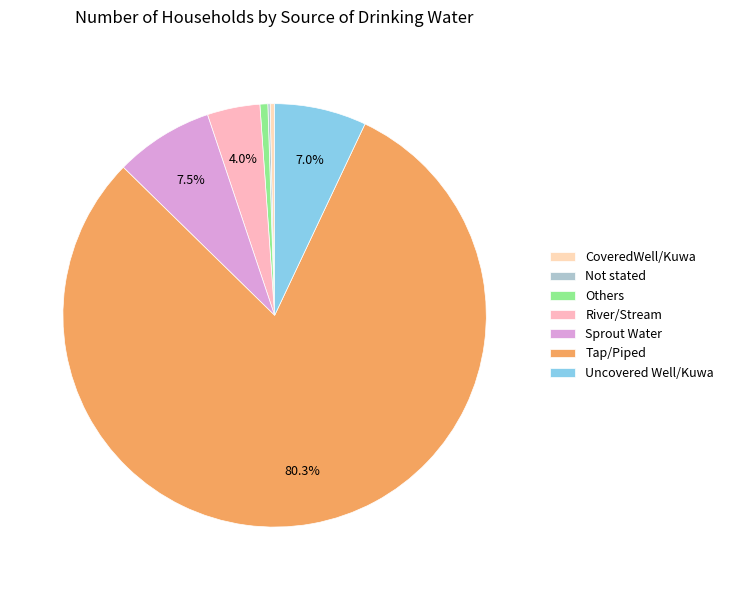

To the nearest percent, what is the average slice percentage?

14%